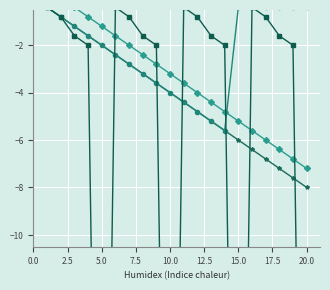

What is the difference between the maximum and minimum values in the SetProcCheckType series?

39.2